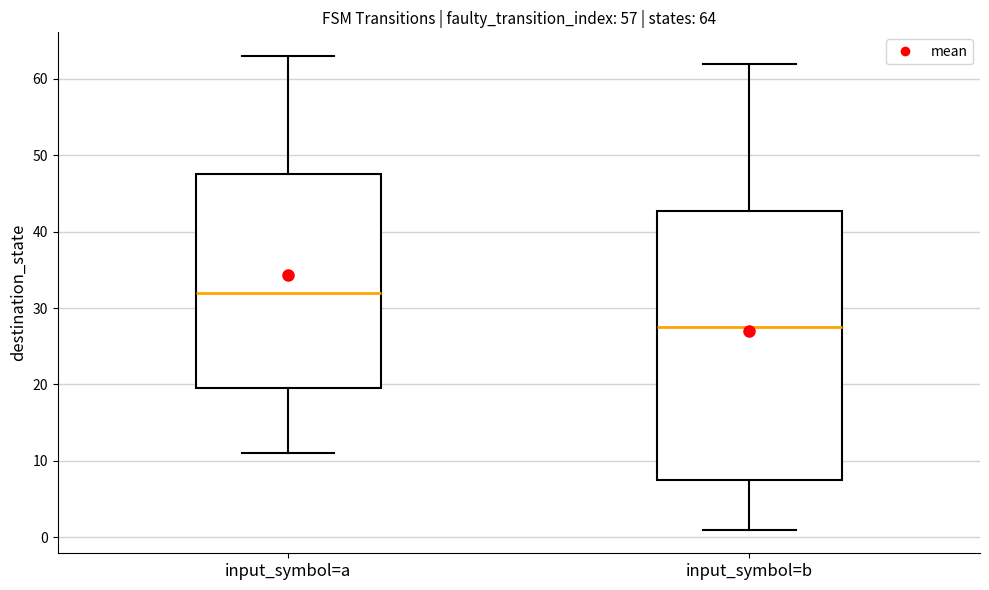

Which box is the tallest, from its lower edge to its upper edge?

input_symbol=b